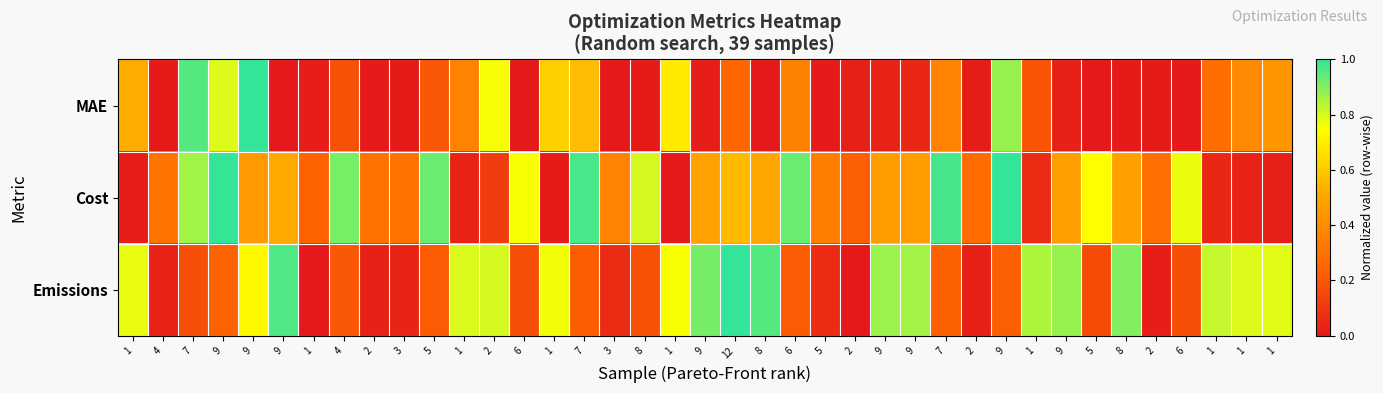

At which category is the sum across all series the highest?

9